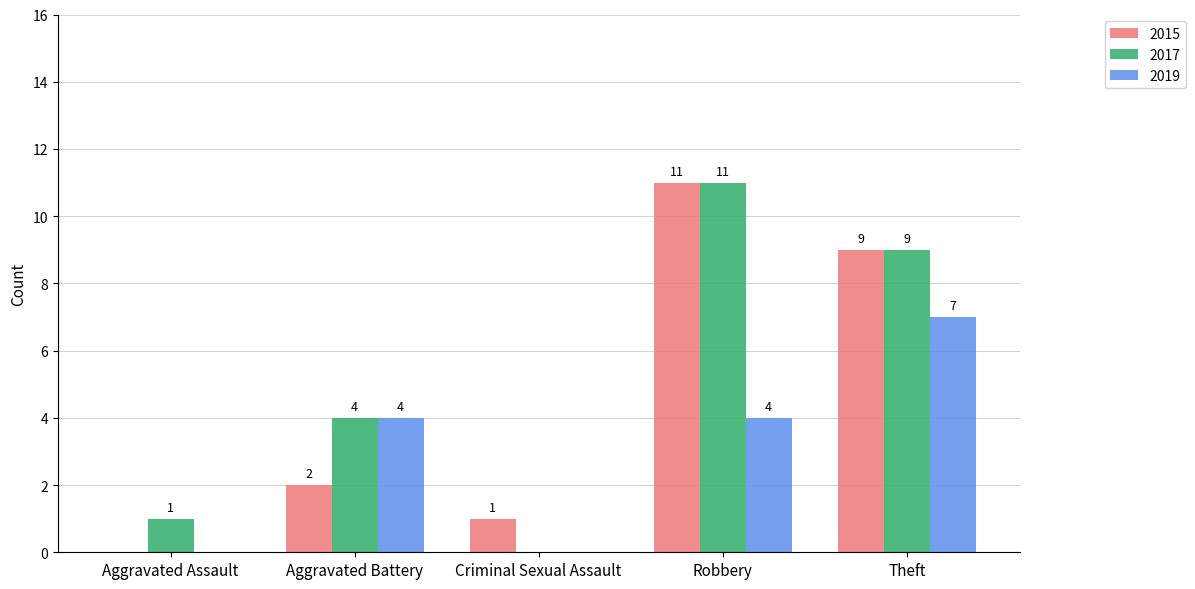

At which category is the sum across all series the highest?

Robbery